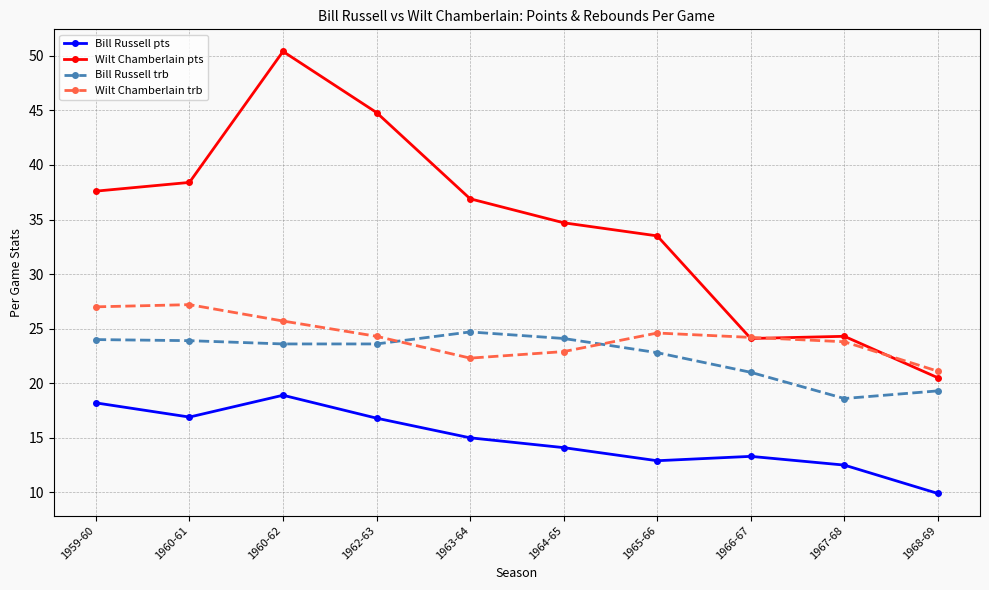

Rank the series at 1968-69 from lowest to highest value.

Bill Russell pts, Bill Russell trb, Wilt Chamberlain pts, Wilt Chamberlain trb